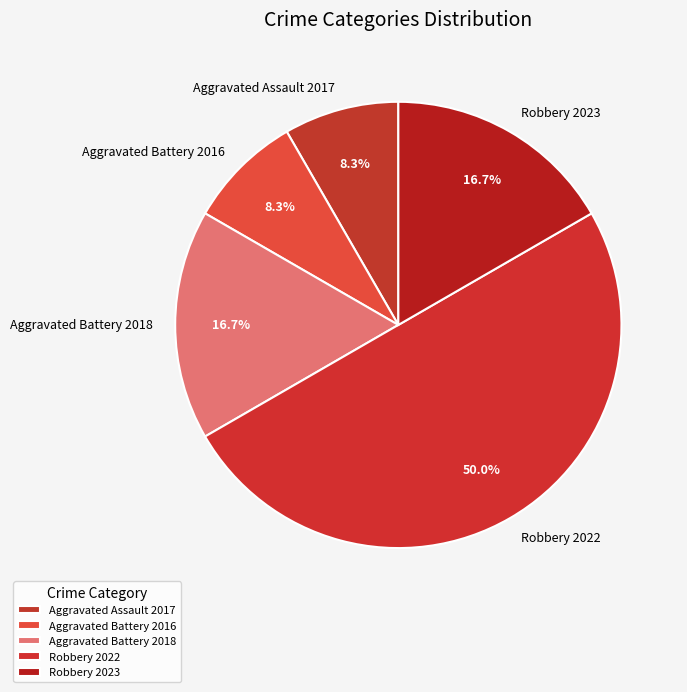

What portion of the pie excludes Aggravated Battery 2016?

91.7%